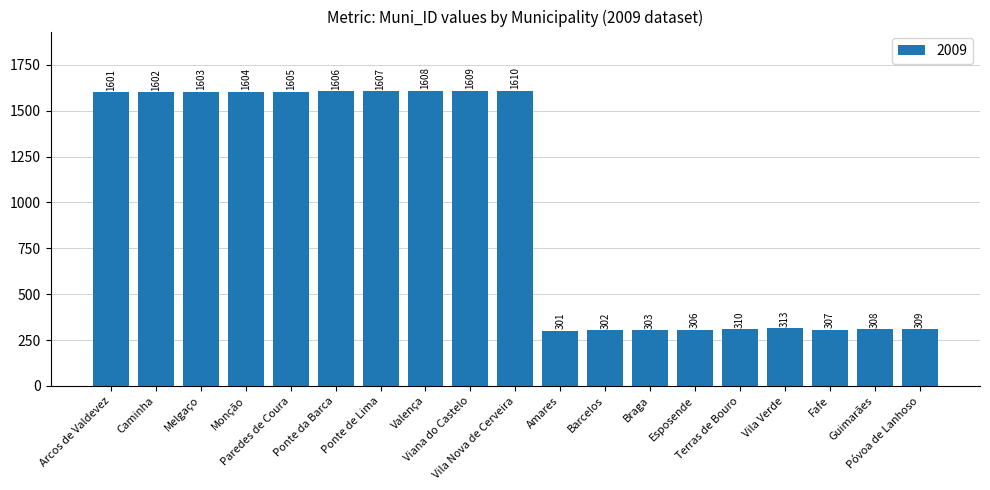

True or false: the data shows 1606 at Ponte da Barca.

True